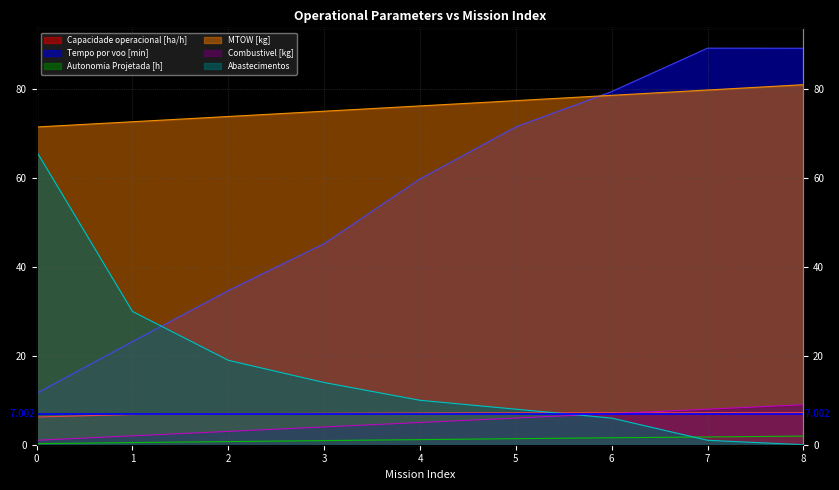

The value of Abastecimentos at 3 is 14.0. True or false?

True